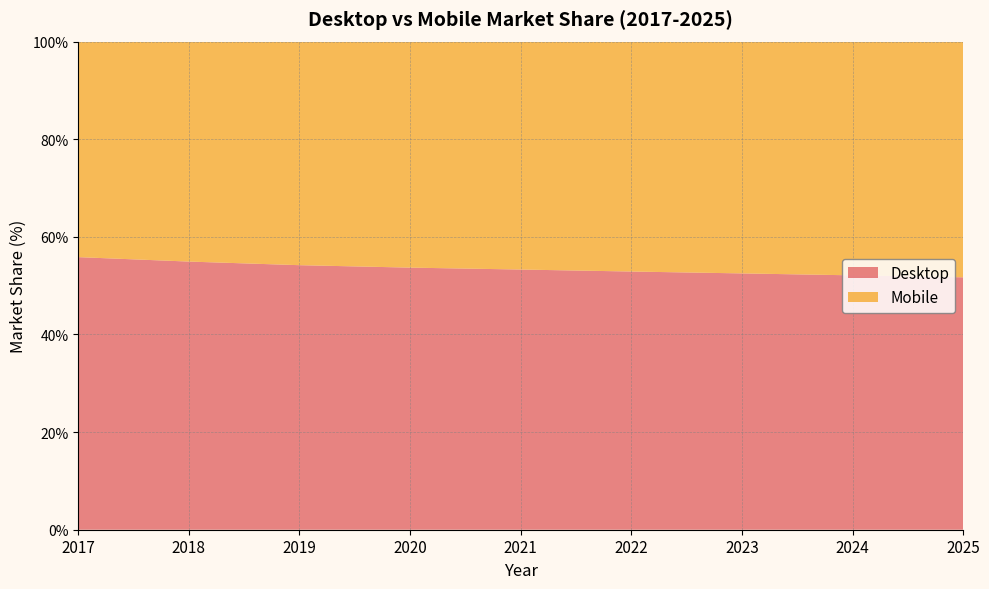

Reading right to left, extract all data points from this chart.

Desktop: 2025=51.7	2024=52.1	2023=52.5	2022=52.9	2021=53.3	2020=53.7	2019=54.2	2018=54.9	2017=55.8
Mobile: 2025=48.3	2024=47.9	2023=47.5	2022=47.1	2021=46.7	2020=46.3	2019=45.8	2018=45.1	2017=44.2